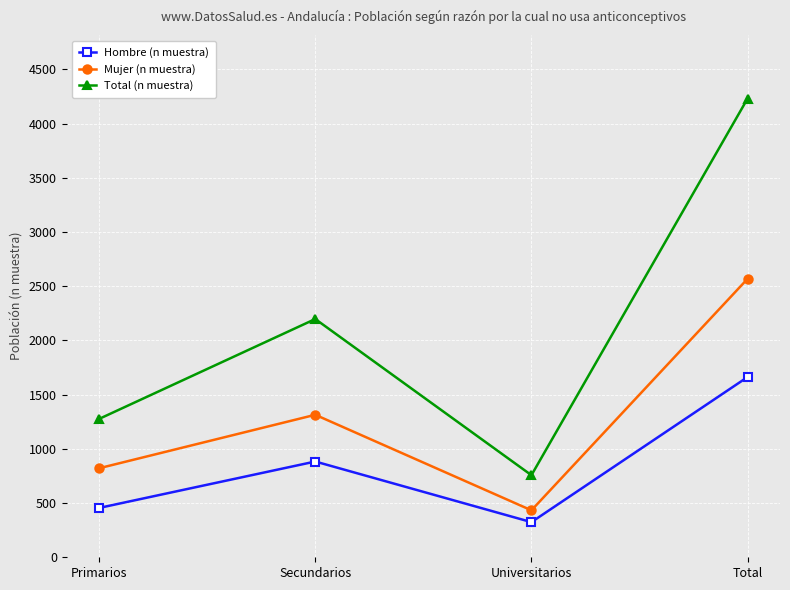

Reading left to right, what are all the values shown in this chart?

Hombre (n muestra): Primarios=455	Secundarios=883	Universitarios=324	Total=1662
Mujer (n muestra): Primarios=821	Secundarios=1314	Universitarios=433	Total=2568
Total (n muestra): Primarios=1276	Secundarios=2197	Universitarios=757	Total=4230